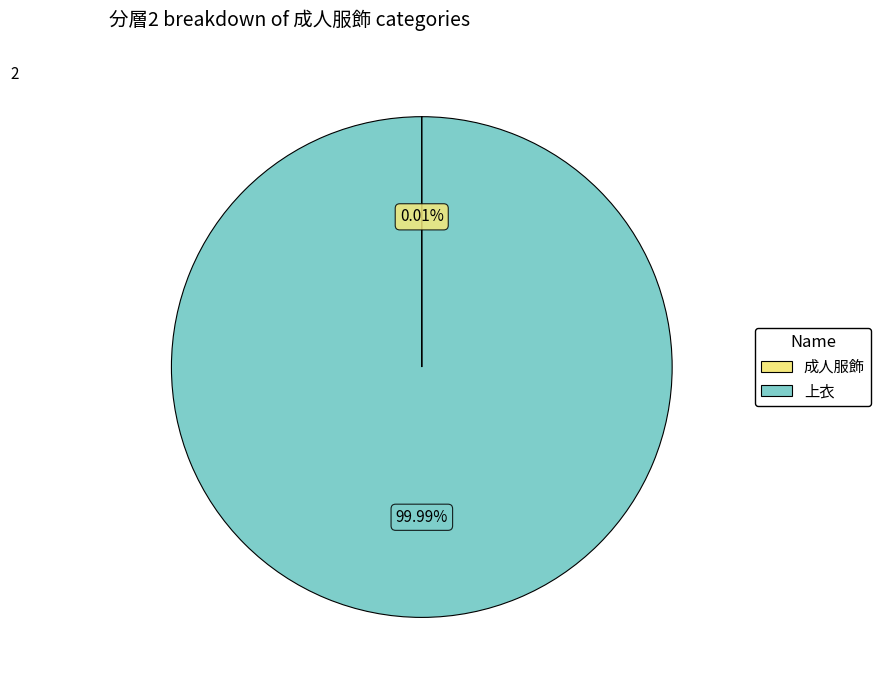

Which slice is the largest?

上衣